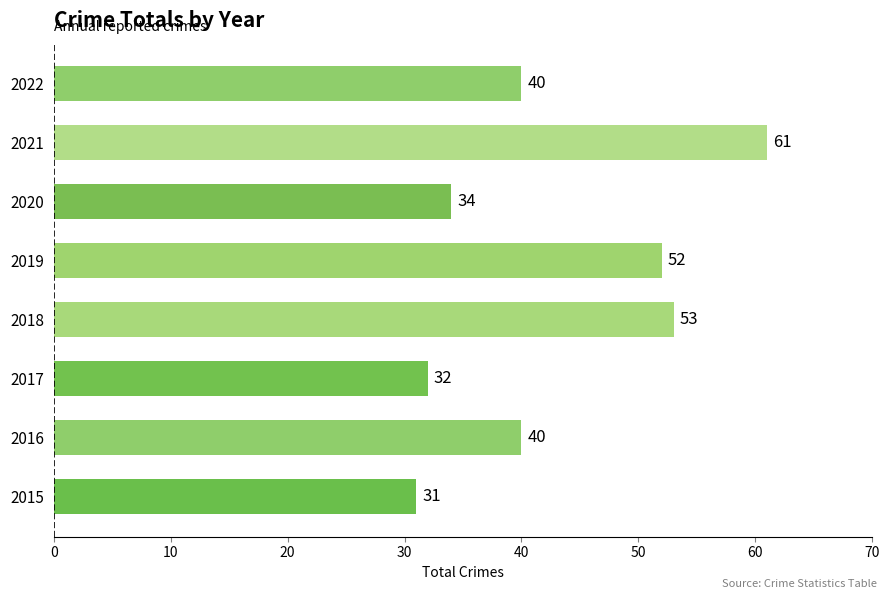

What is the smallest value displayed?

31